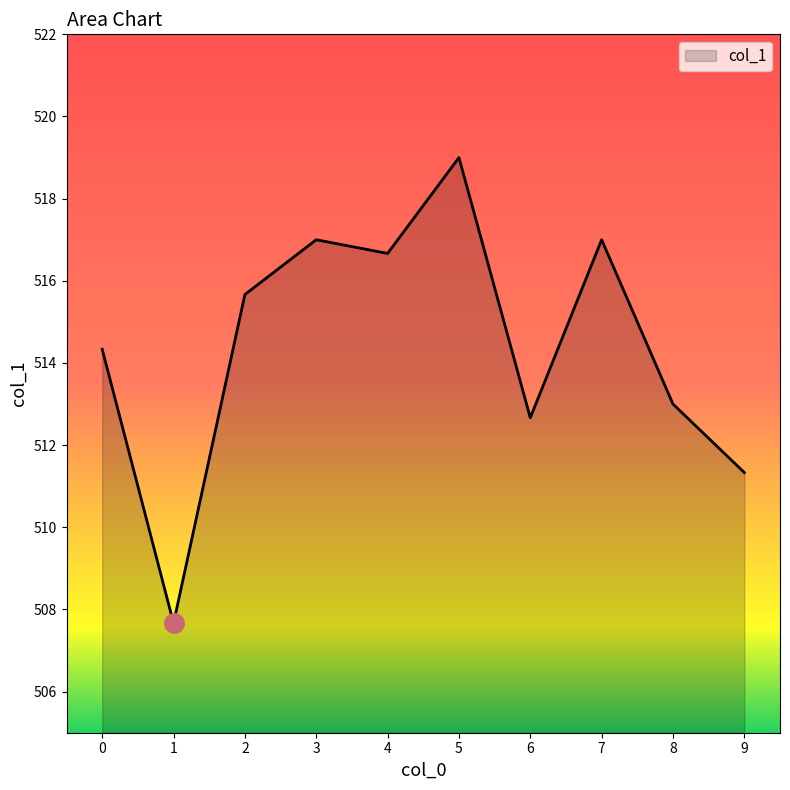

Where does the data first go above 515?

2